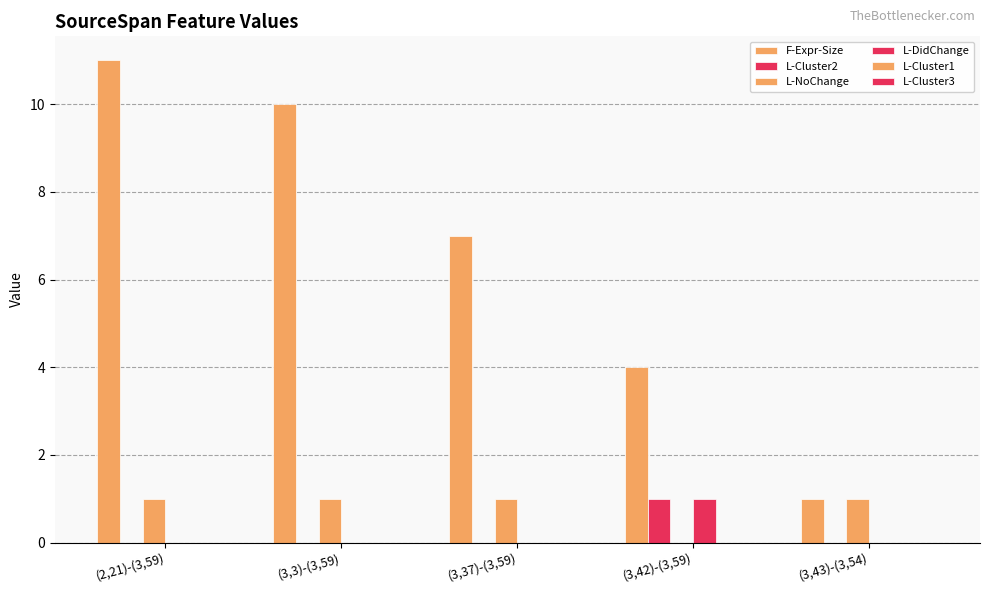

How many groups of bars are there?

5